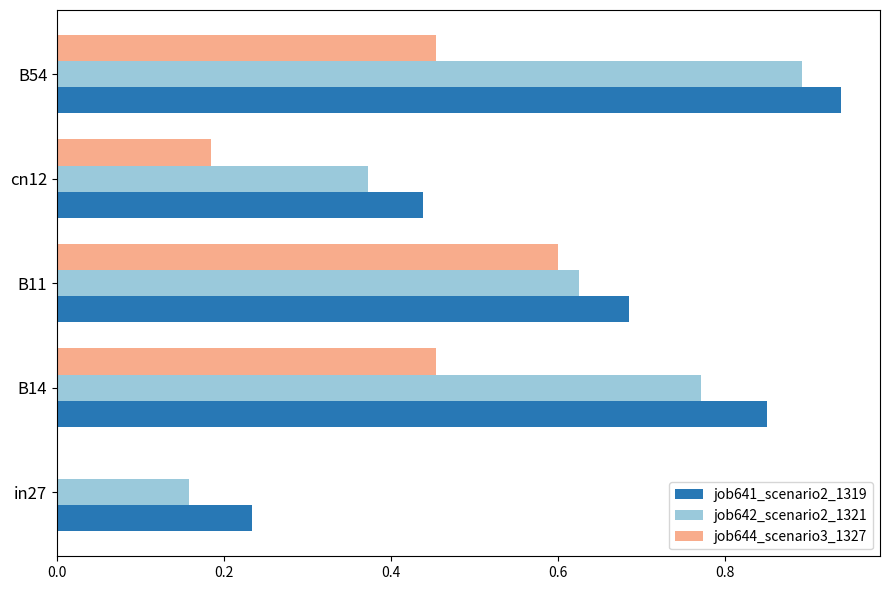

What is the average value of the job644_scenario3_1327 series?

0.3